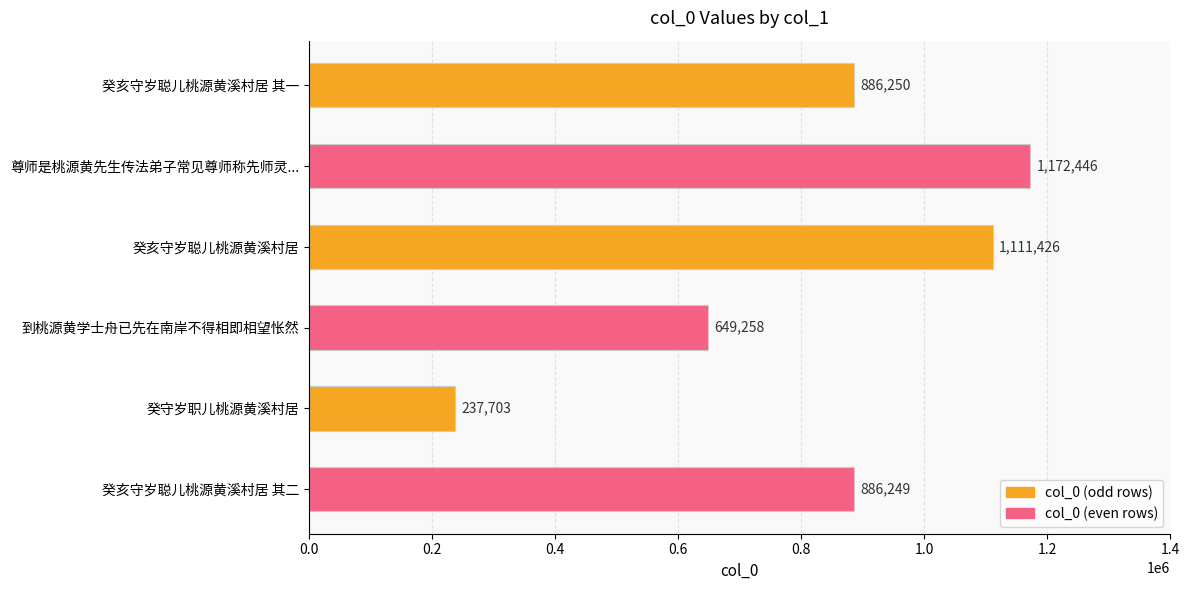

Reading top to bottom, what are all the values shown in this chart?

癸亥守岁聪儿桃源黄溪村居 其一=886250	尊师是桃源黄先生传法弟子常见尊师称先师灵...=1172446	癸亥守岁聪儿桃源黄溪村居=1111426	到桃源黄学士舟已先在南岸不得相即相望怅然=649258	癸守岁职儿桃源黄溪村居=237703	癸亥守岁聪儿桃源黄溪村居 其二=886249